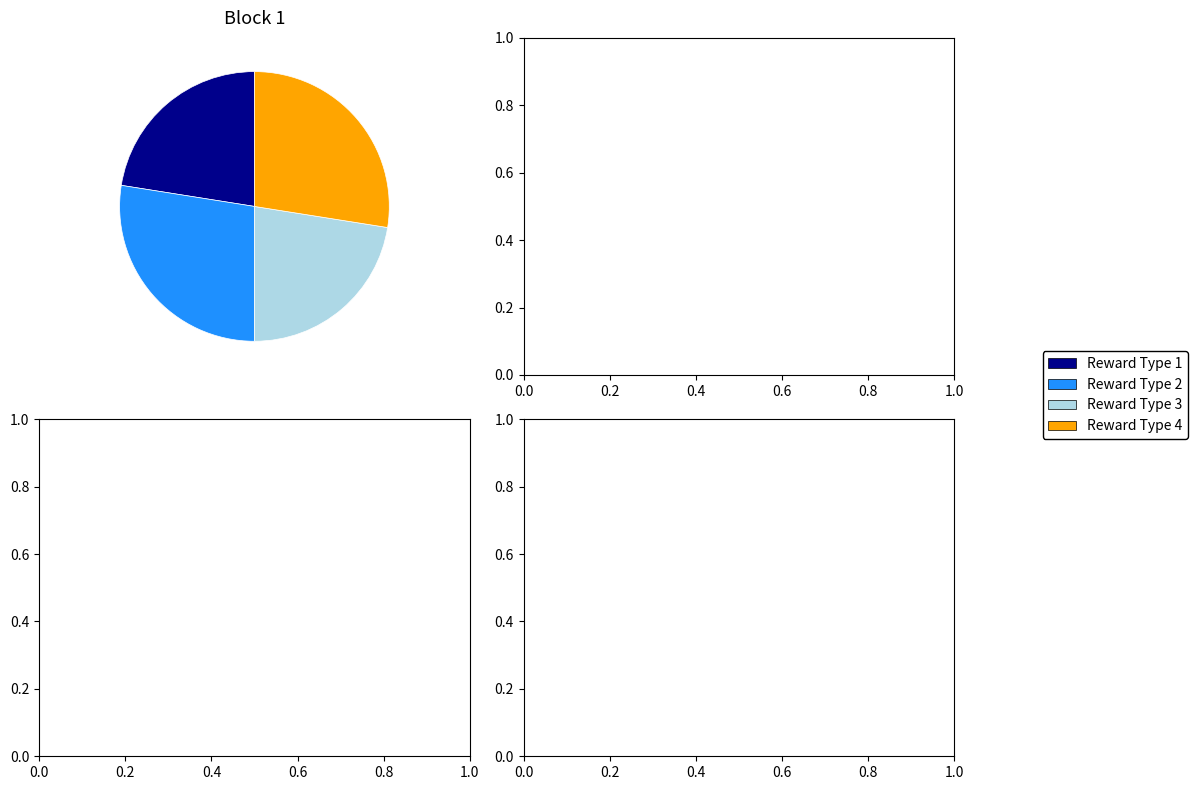

What is the ratio of the value at Reward Type 2 to the value at Reward Type 3?

1.2